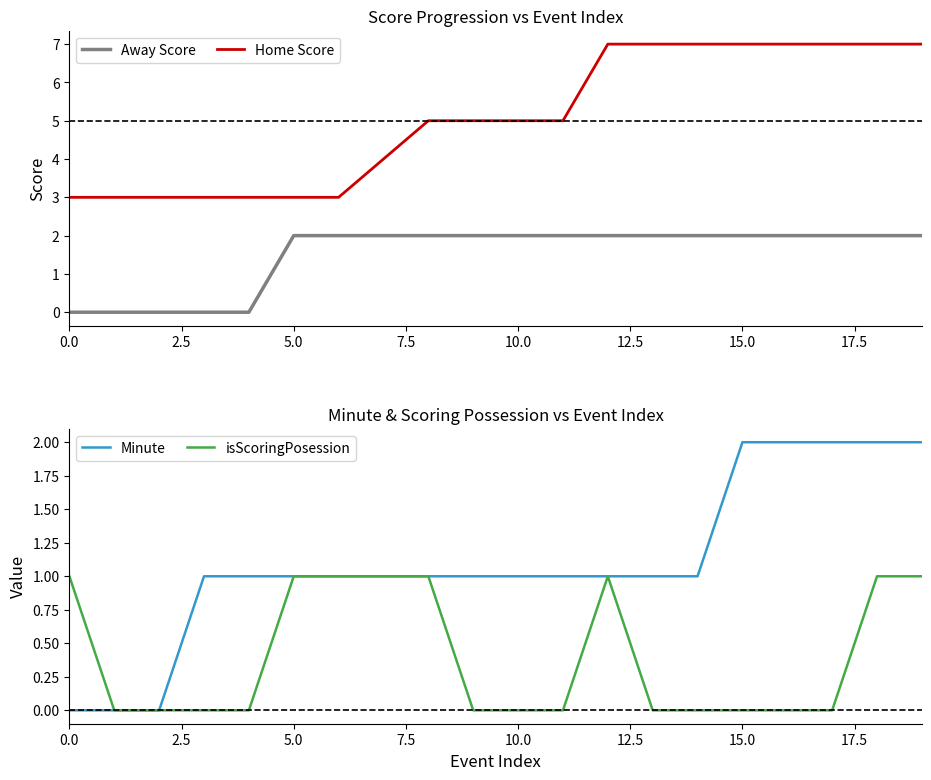

The Away Score series shows 1 at 5.0. True or false?

False